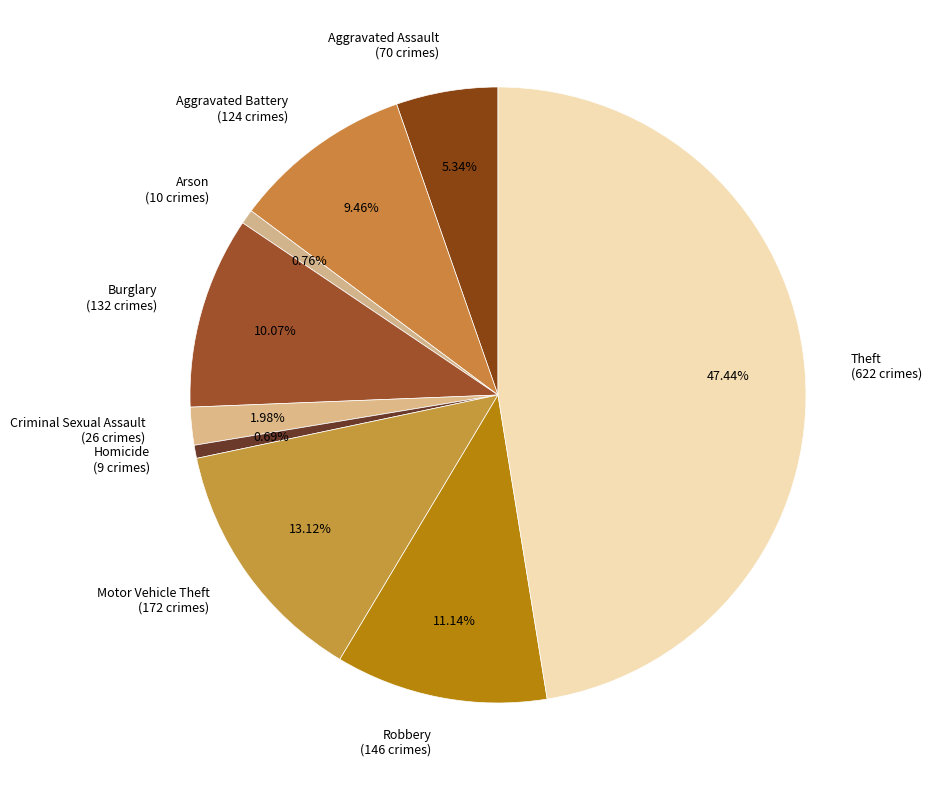

To the nearest percent, what percentage of the pie is Aggravated Assault?

5%